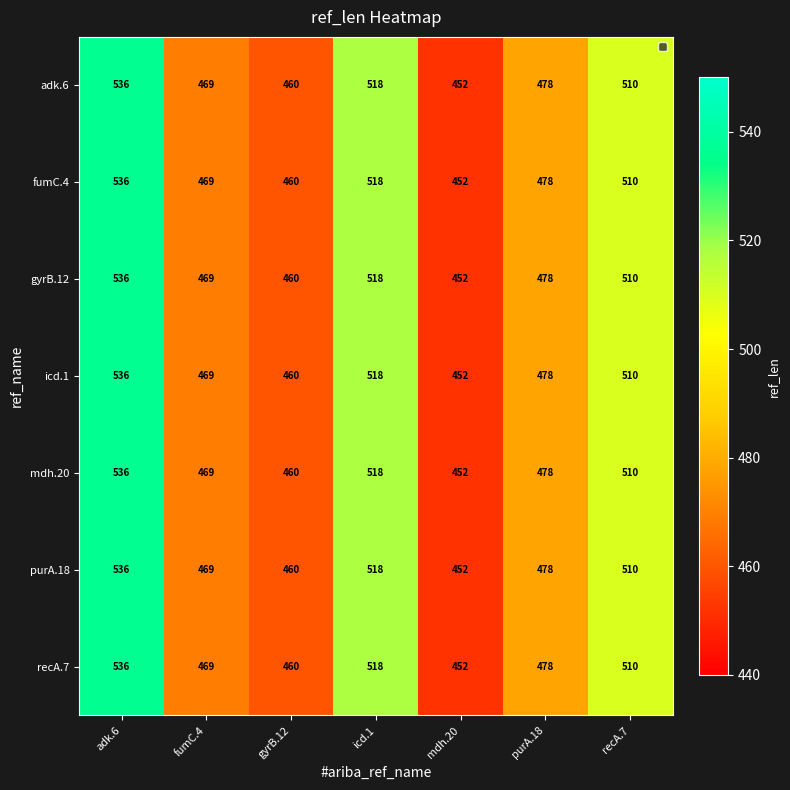

Which label corresponds to the largest value in the chart?

adk.6